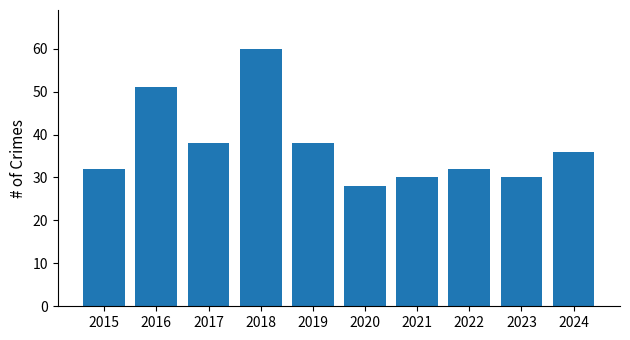

Is it true that the value at 2020 is 28?

True